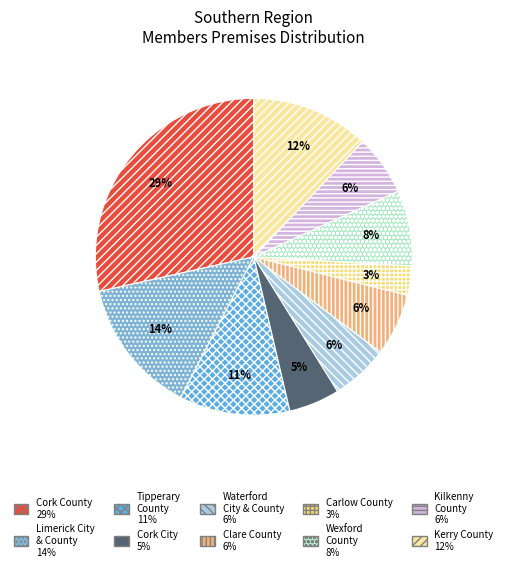

How many slices are in this pie chart?

10